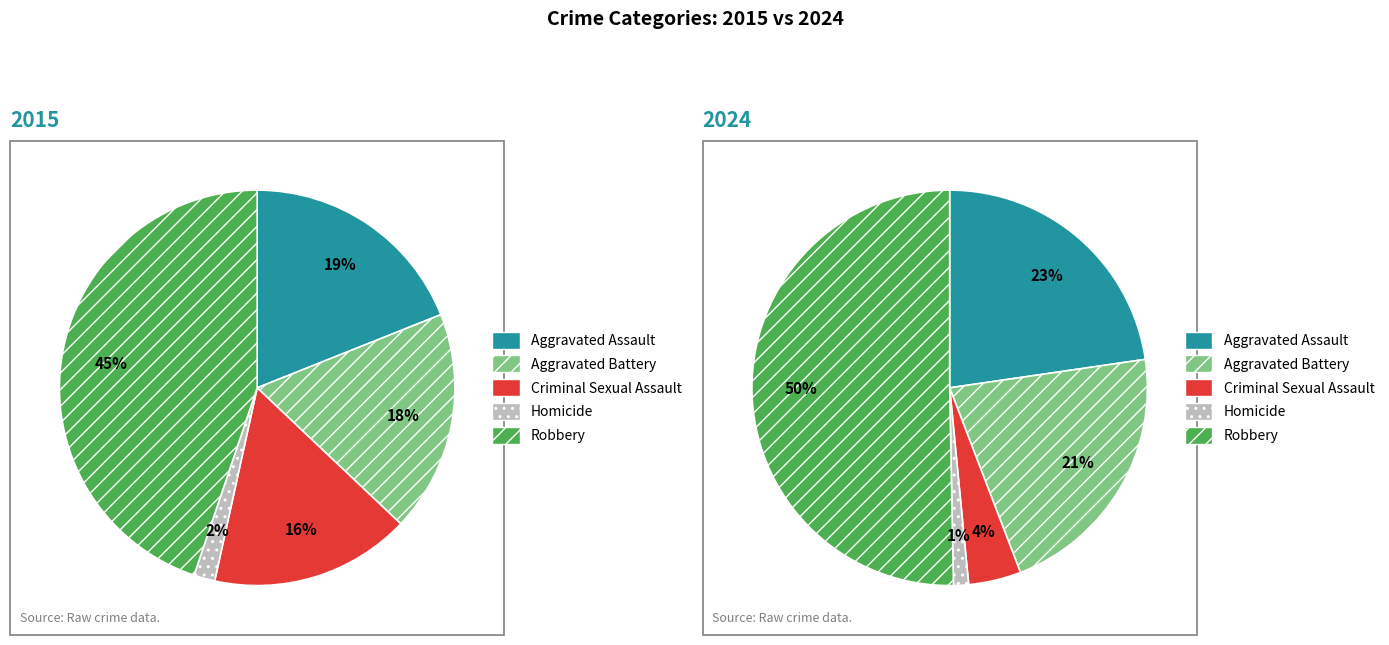

To the nearest percent, what portion does values_2015 represent?

19%